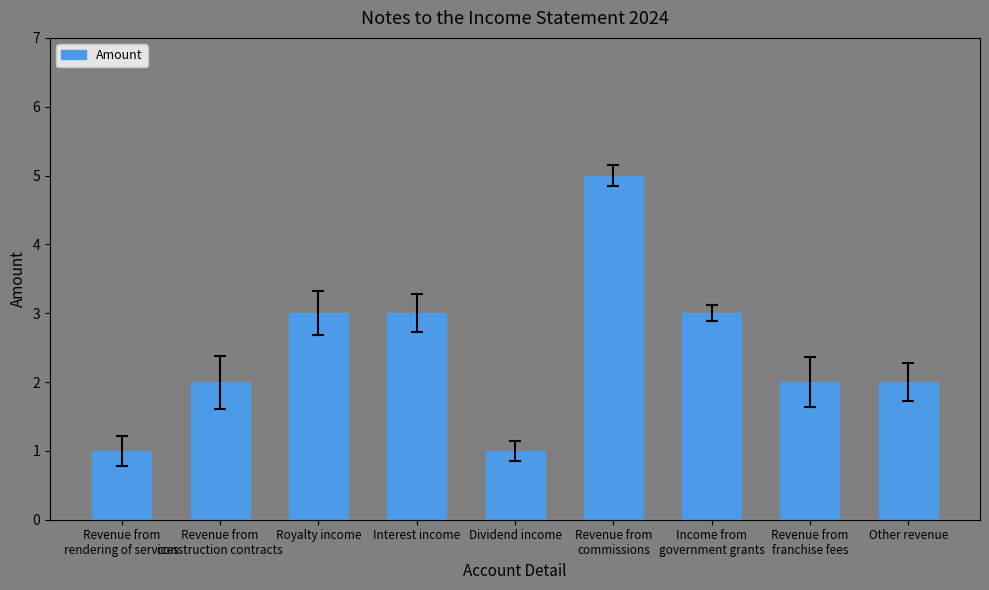

What is the greatest value displayed?

5